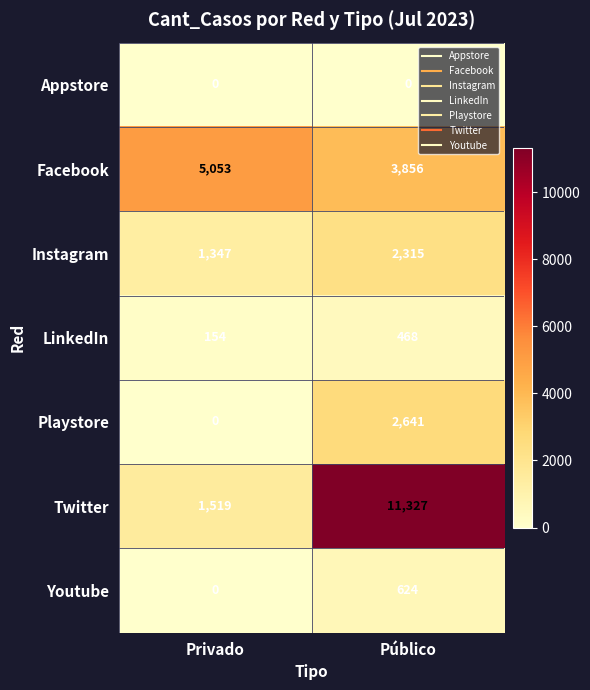

Reading left to right, transcribe all the data shown in this chart.

Appstore: 0	0
Facebook: 5053	3856
Instagram: 1347	2315
LinkedIn: 154	468
Playstore: 0	2641
Twitter: 1519	11327
Youtube: 0	624